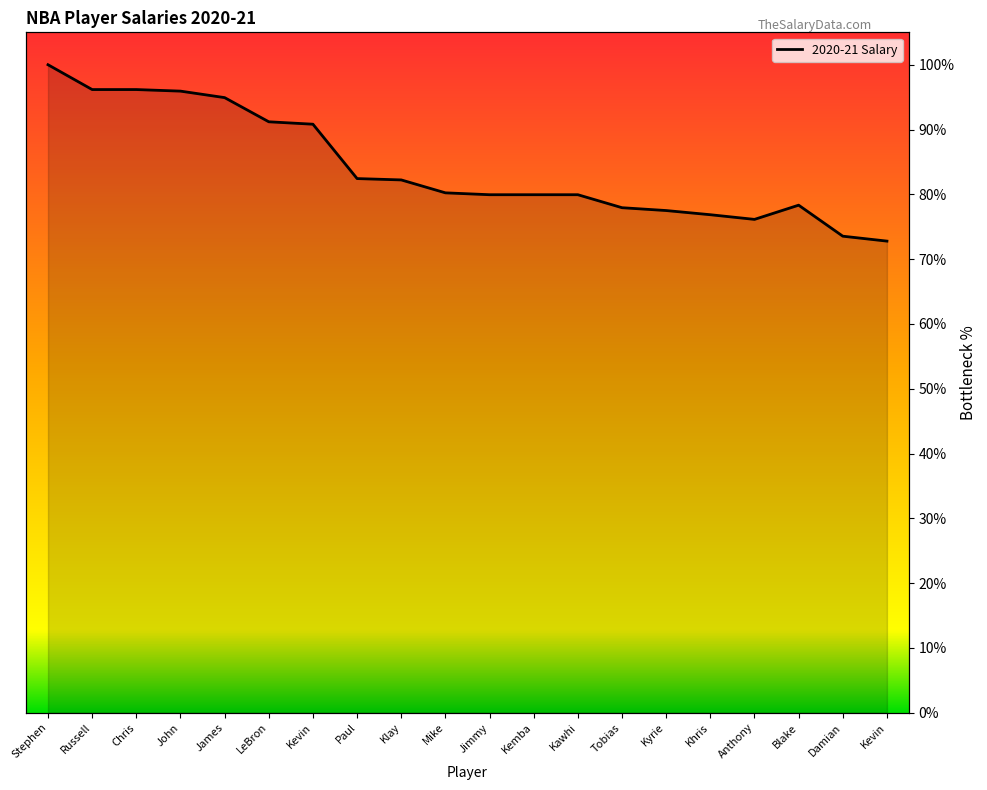

What is the average value?

84.1